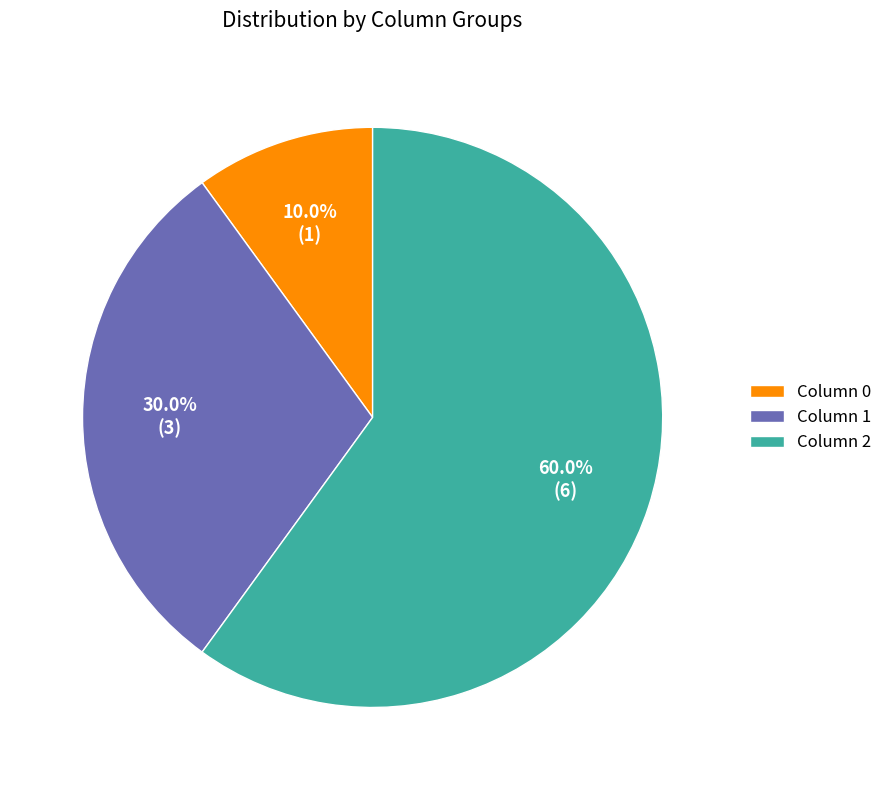

How many segments does this pie chart have?

3